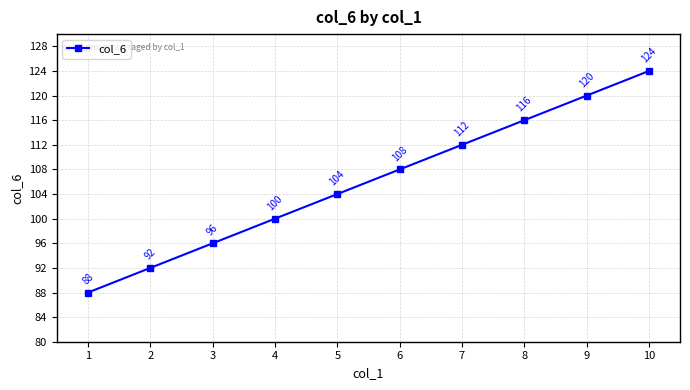

What is the maximum value shown in the chart?

124